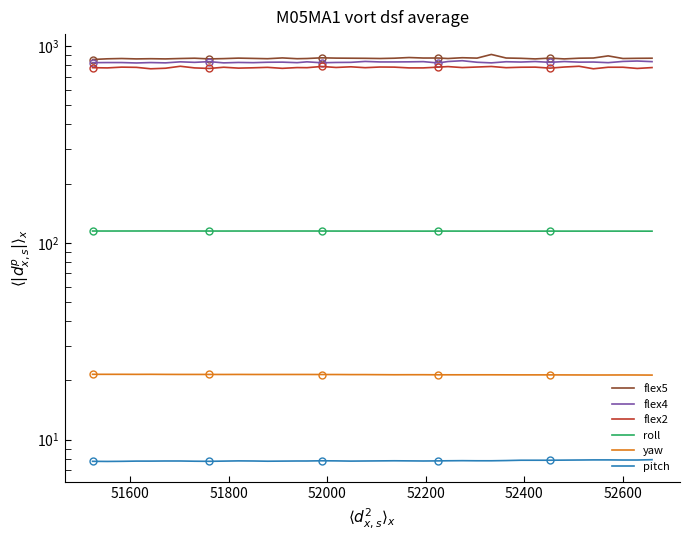

What is the difference between the maximum and minimum values in the pitch series?

0.2